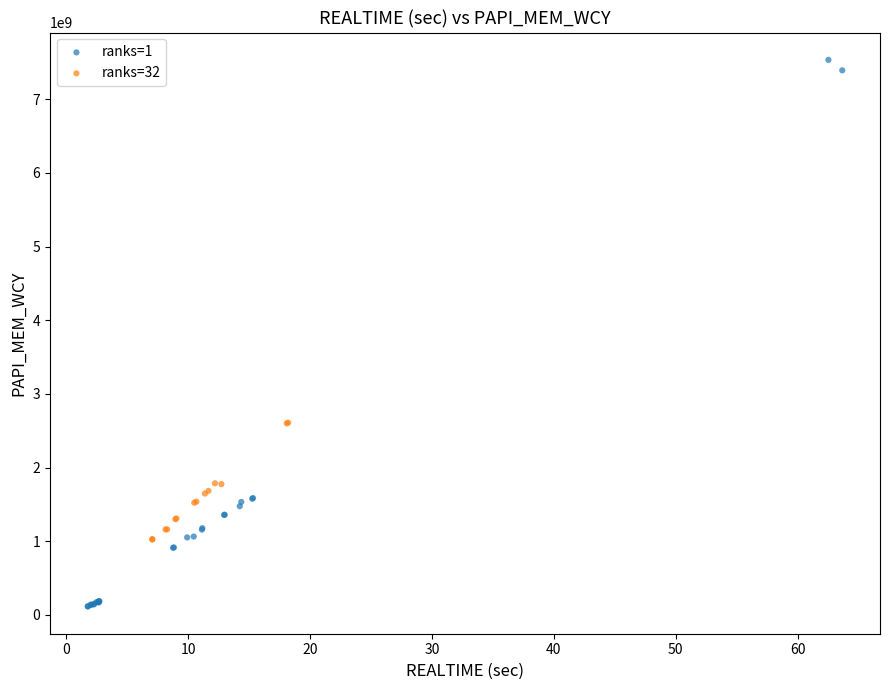

Which series reaches the maximum Y coordinate?

ranks=1